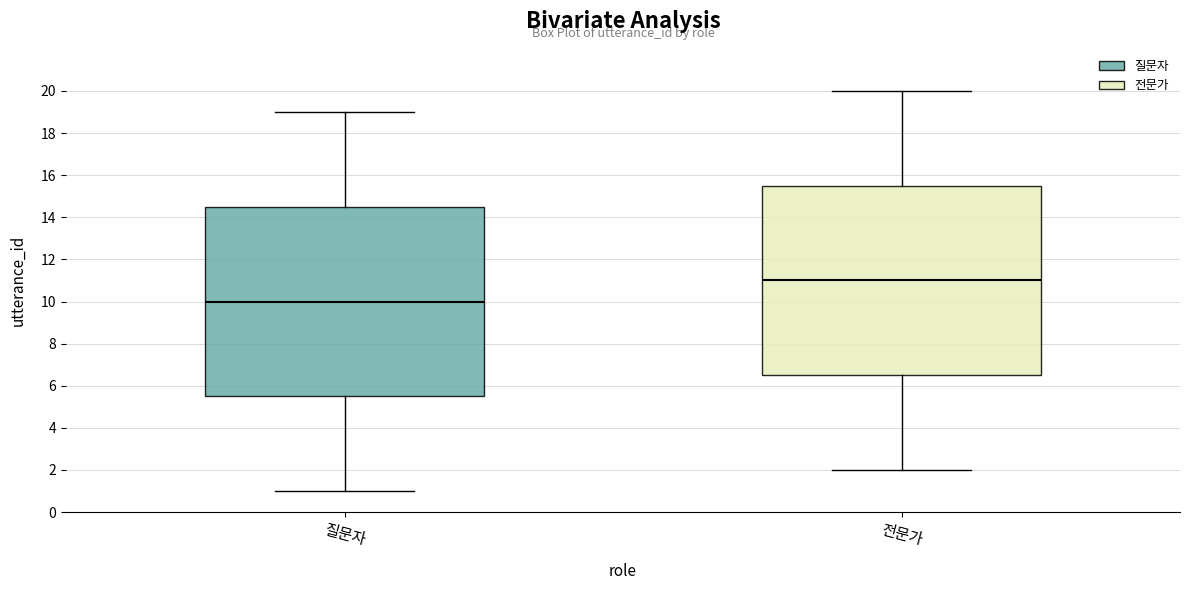

Reading left to right, read every box against the y-axis: the position of its median line, the range the box covers, and the ends of its whiskers. The values are not printed on the chart, so give them approximately, as read against the axis.

질문자: median 10.0, box 5.6 to 14.6, whiskers 1.0 to 19.0
전문가: median 11.0, box 6.6 to 15.6, whiskers 2.0 to 20.0